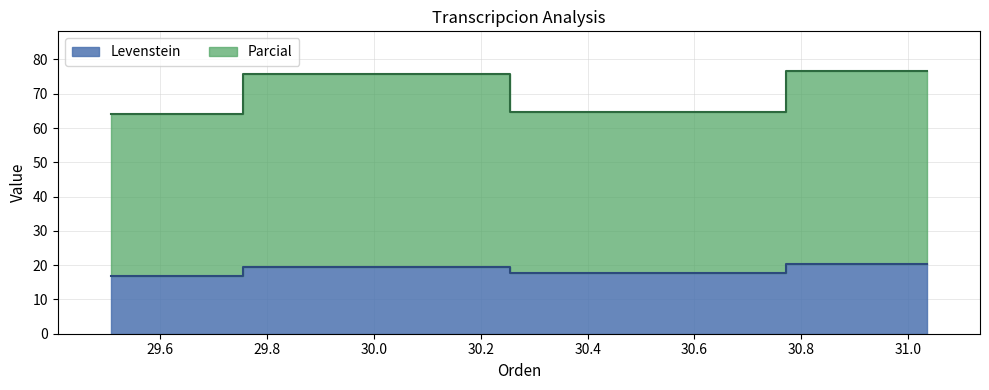

True or false: Levenstein and Parcial cross at least once.

False